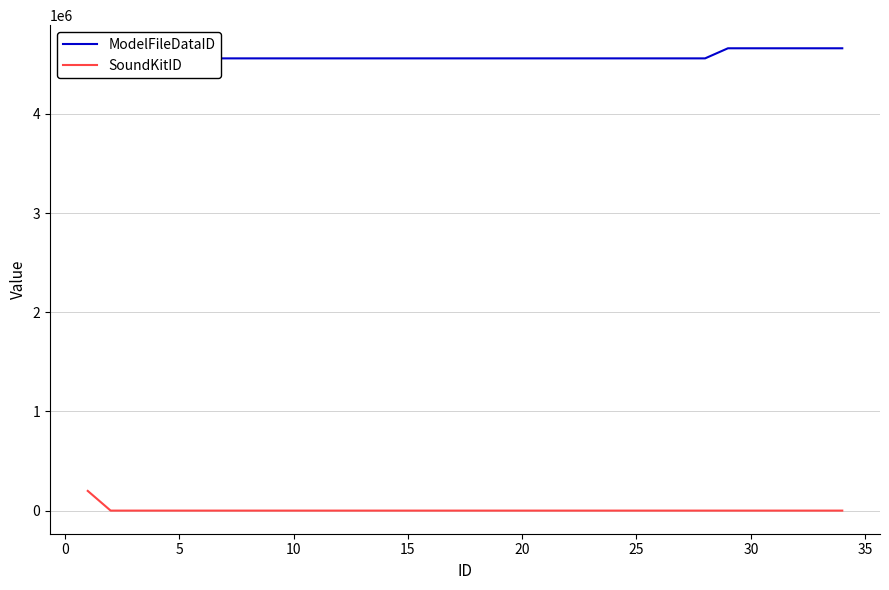

The value of SoundKitID at 25 is 0. True or false?

True